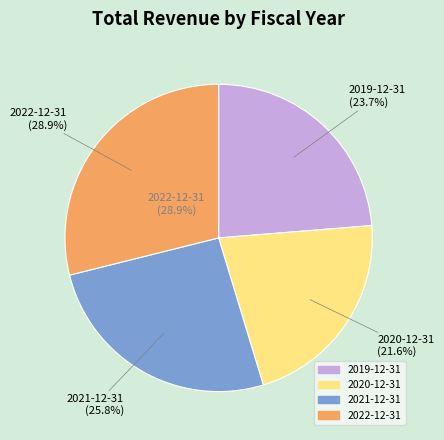

What percentage is the 2022-12-31 slice, to the nearest percent?

29%